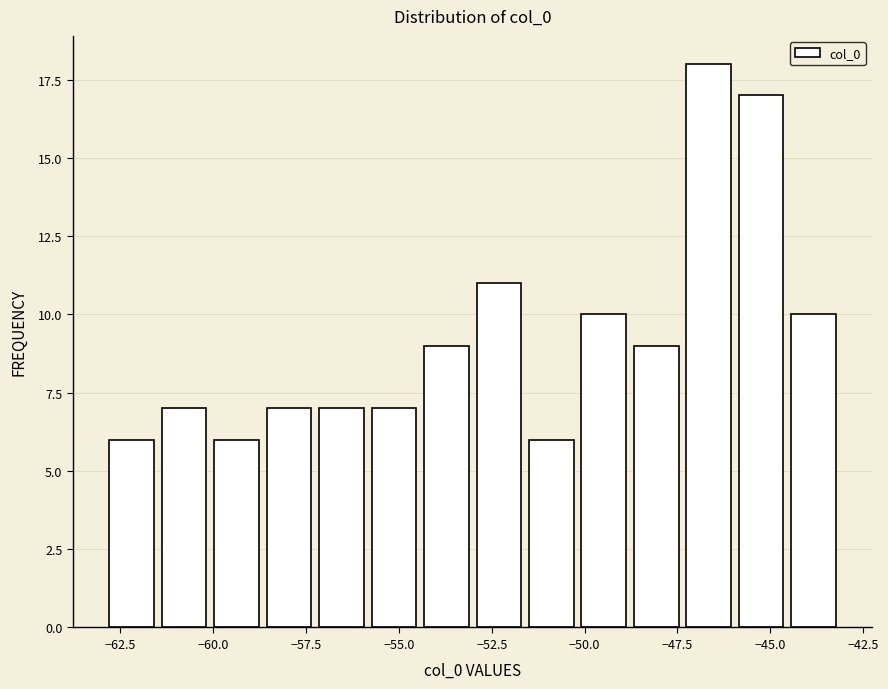

Around what value on the x-axis is the tallest bar? Give the approximate position of its centre, as read against the axis.

-46.5